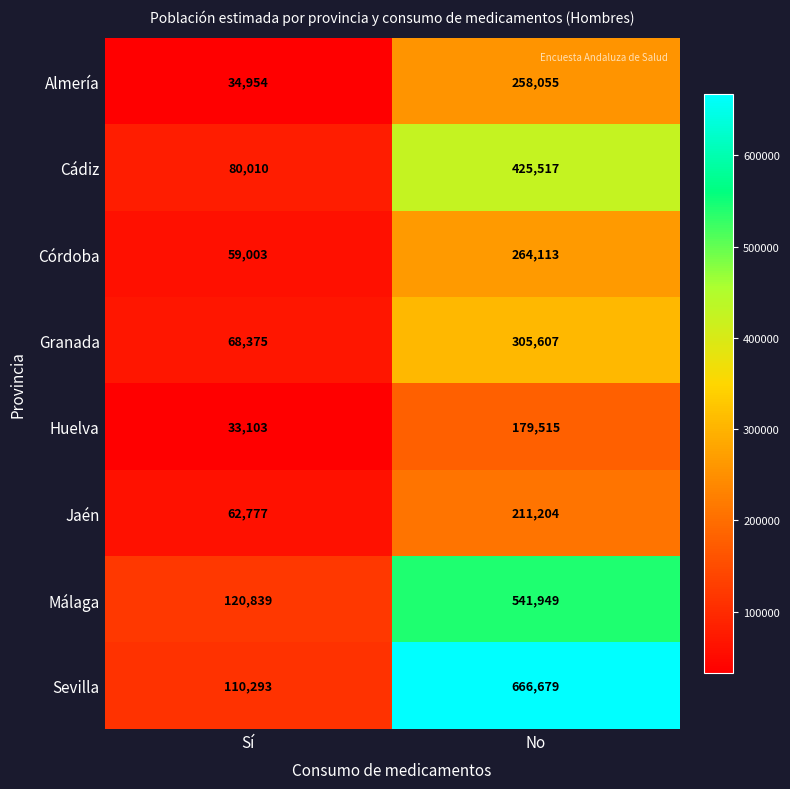

What is the minimum value shown in the chart?

33103